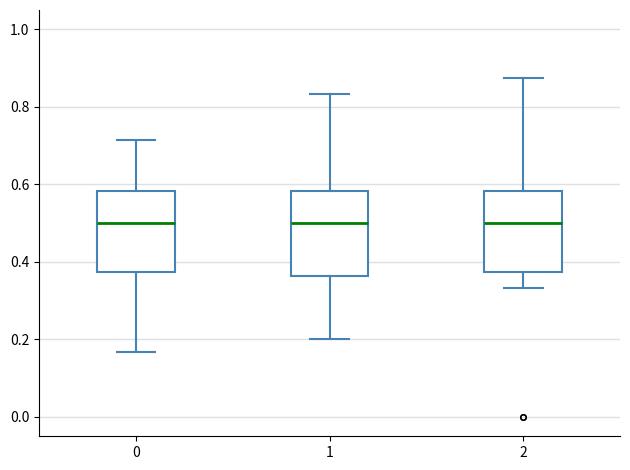

Reading left to right, transcribe this box plot: for each box, give where its median line is, the range the box spans, and where its two whiskers end, as read against the y-axis. The values are not printed on the chart, so give them approximately, as read against the axis.

0: median 0.50, box 0.38 to 0.58, whiskers 0.16 to 0.72
1: median 0.50, box 0.36 to 0.58, whiskers 0.20 to 0.84
2: median 0.50, box 0.38 to 0.58, whiskers 0.34 to 0.88